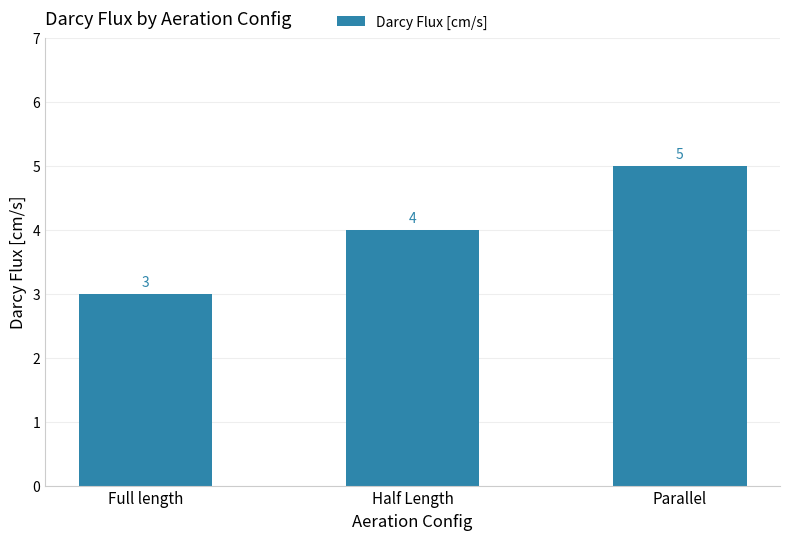

Rank the categories by value from lowest to highest.

Full length, Half Length, Parallel